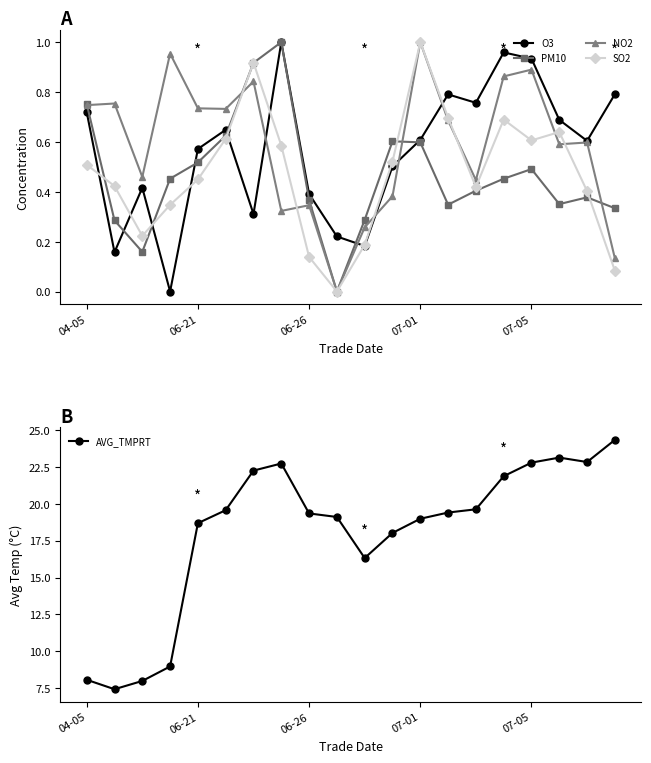

What is the difference between the maximum and minimum values in the NO2 series?

1.0